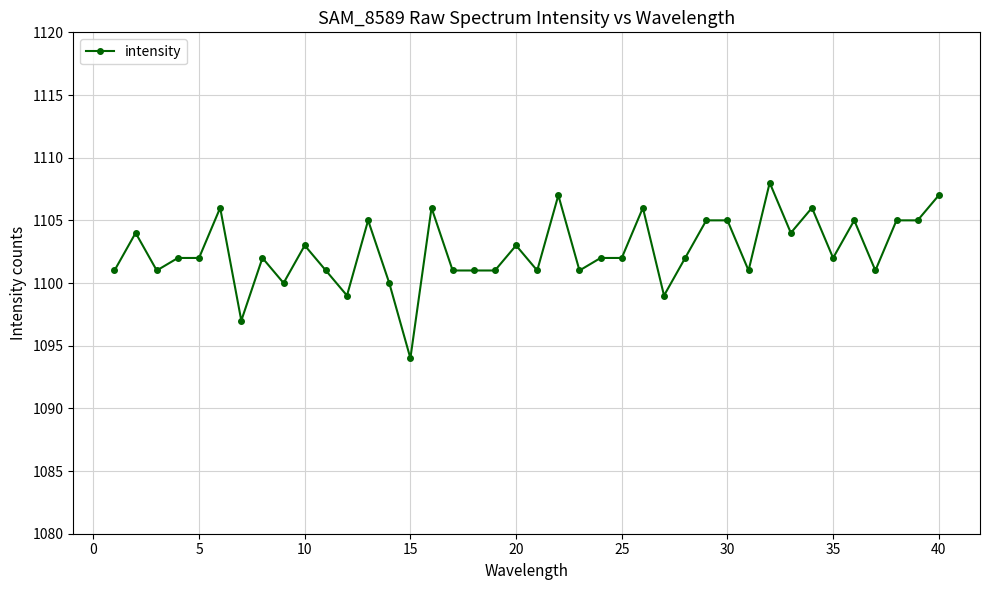

What is the sum of all values?

44103